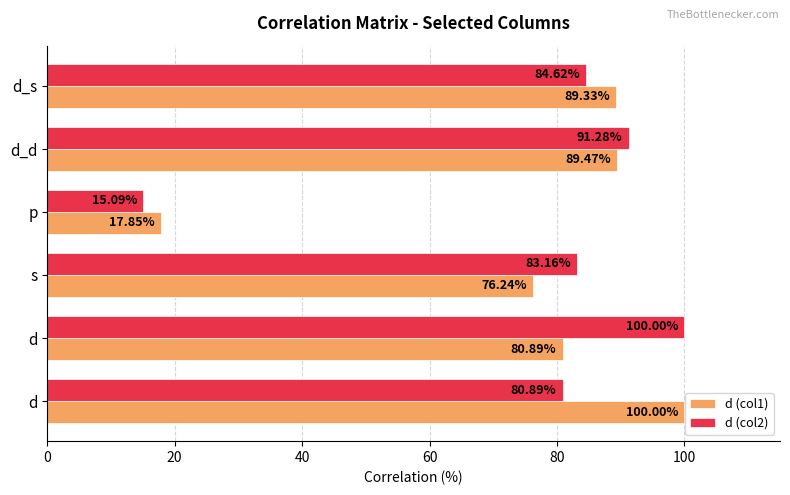

How many data points in d (col2) are above 84?

3